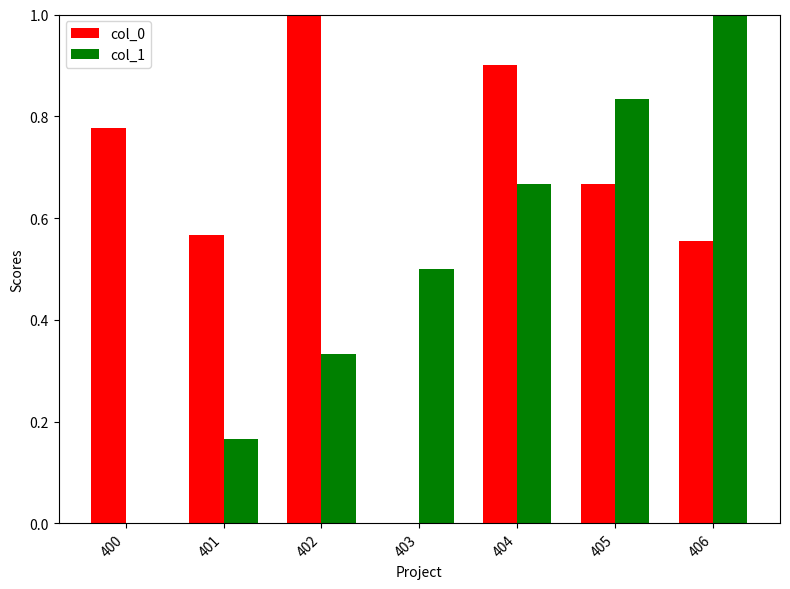

What is the total value across all series at 402?

1.3